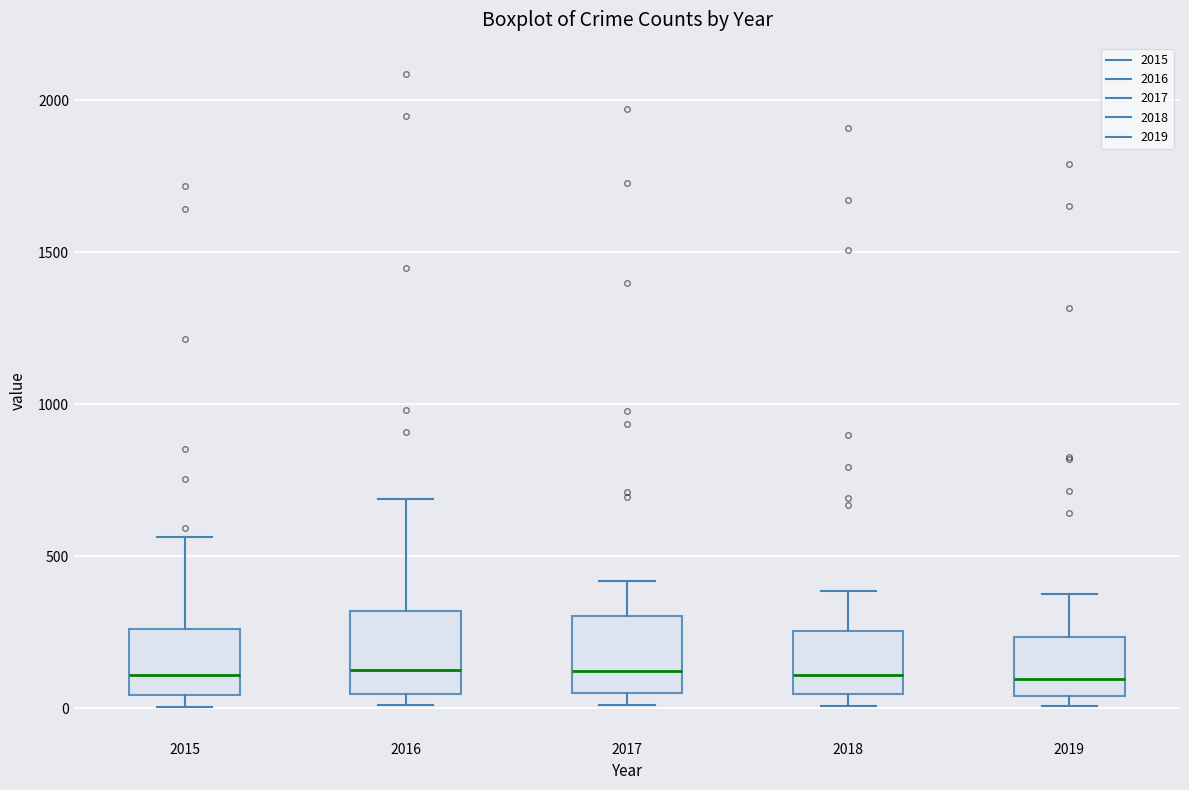

Reading left to right, read every box against the y-axis: the position of its median line, the range the box covers, and the ends of its whiskers. The values are not printed on the chart, so give them approximately, as read against the axis.

2015: median 100, box 50 to 250, whiskers 0 to 550
2016: median 150, box 50 to 300, whiskers 0 to 700
2017: median 100, box 50 to 300, whiskers 0 to 400
2018: median 100, box 50 to 250, whiskers 0 to 400
2019: median 100, box 50 to 250, whiskers 0 to 400